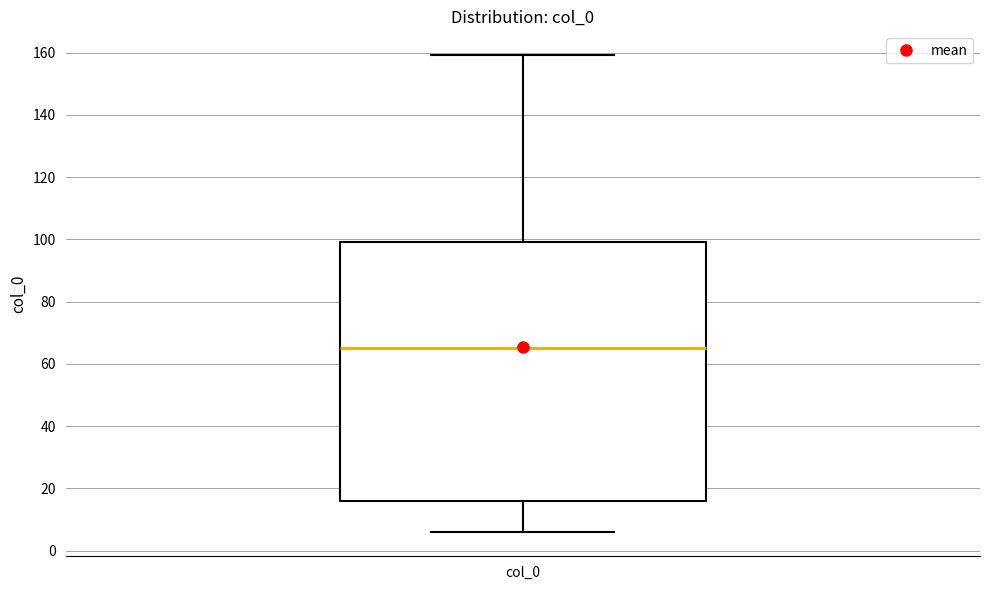

Transcribe this box plot: give where the median line is, the range the box spans, and where the two whiskers end, as read against the y-axis. The values are not printed on the chart, so give them approximately, as read against the axis.

median 66, box 16 to 100, whiskers 6 to 160